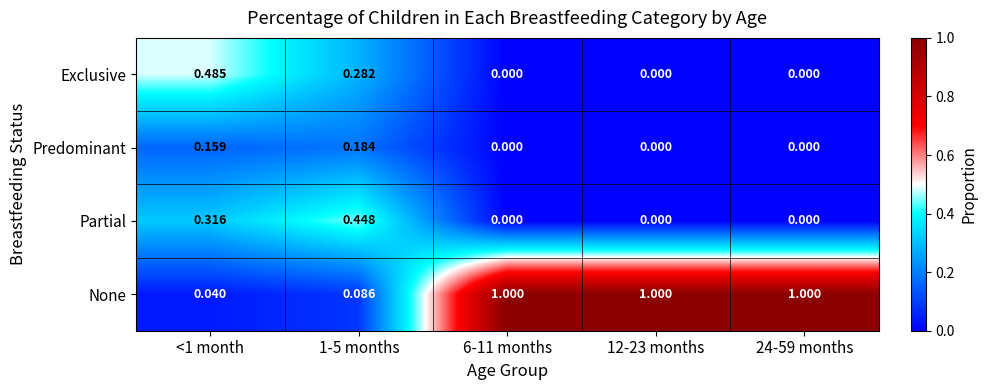

Which series has the widest spread of values?

None